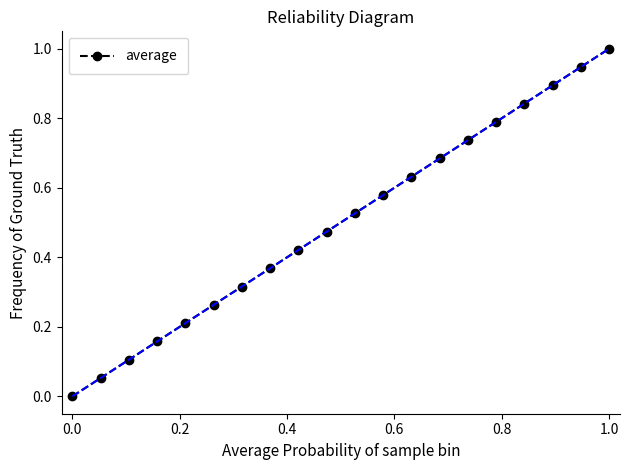

What is the greatest value displayed?

1.0